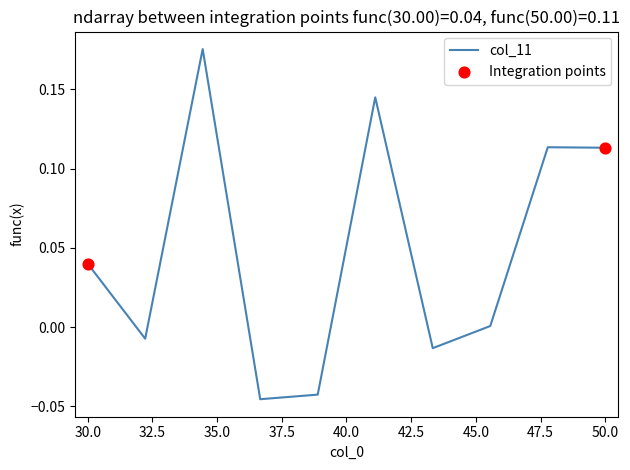

Does the chart have visible grid lines?

No